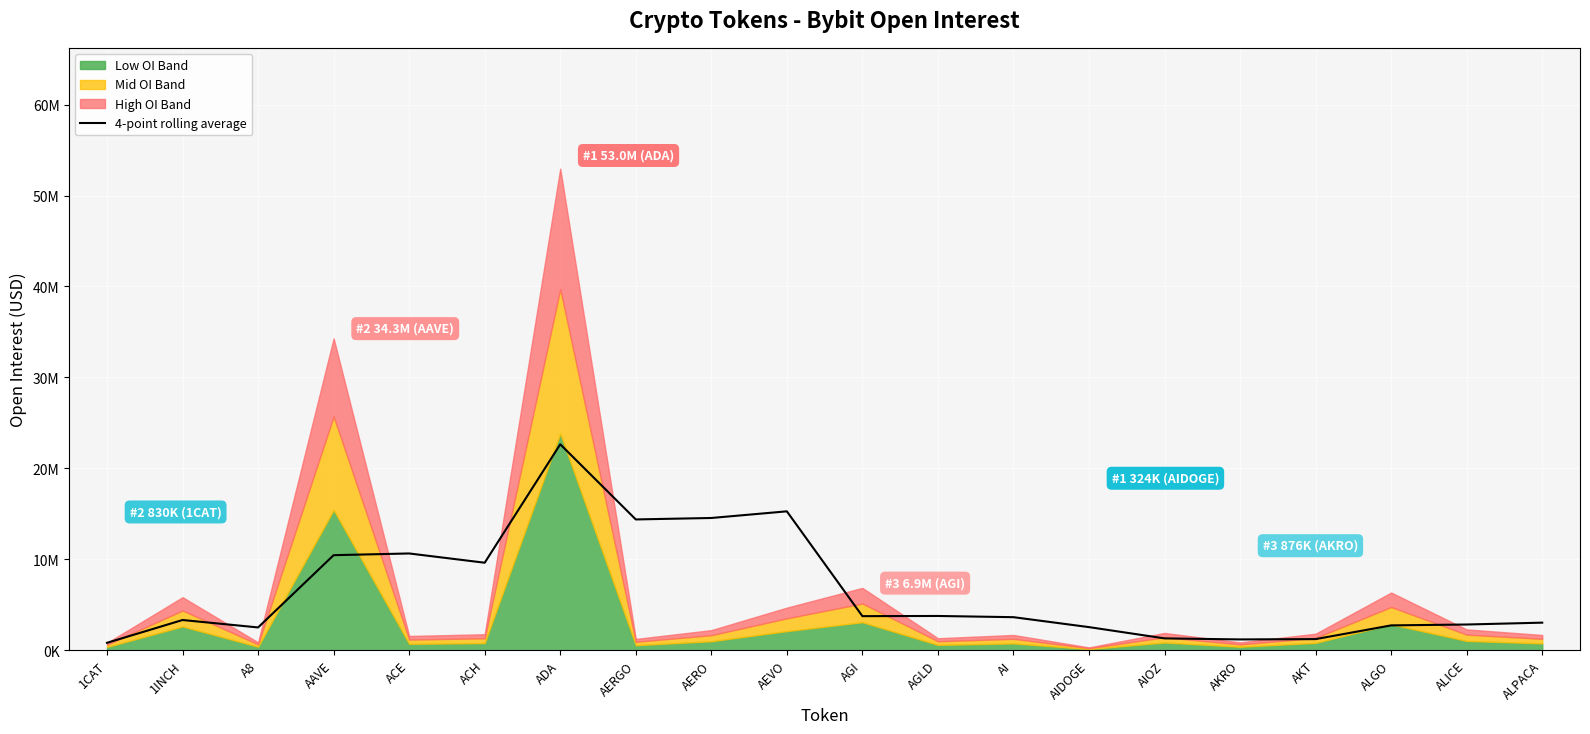

What is the value of the 8th point from the left?

14391049.2